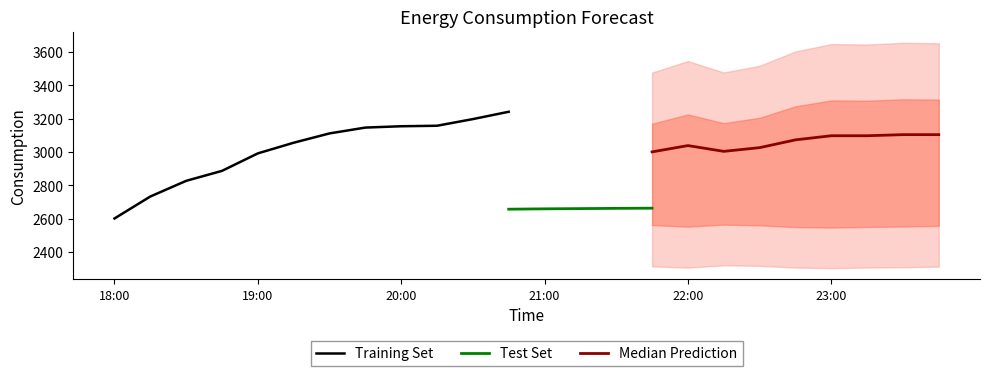

True or false: lag_36h has a value of 637.7 at 18:15.

False